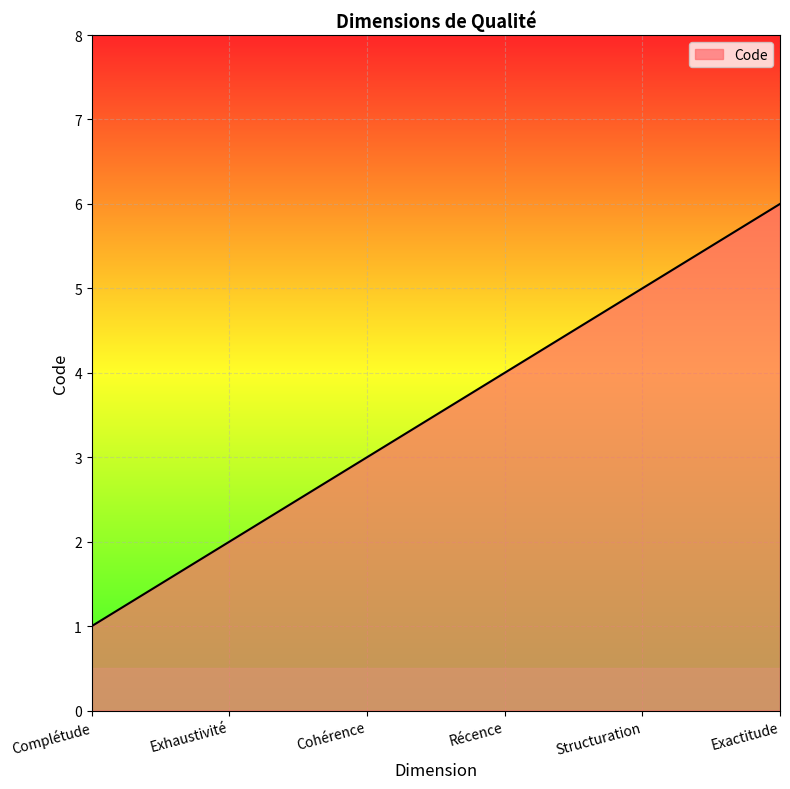

How many values are between 2 and 5?

4